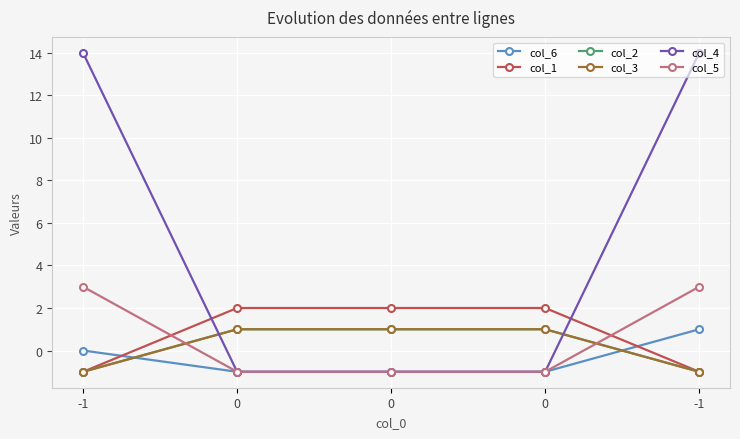

Reading left to right, extract all data points from this chart.

col_6: 0	-1	-1	-1	1
col_1: -1	2	2	2	-1
col_2: -1	1	1	1	-1
col_3: -1	1	1	1	-1
col_4: 14	-1	-1	-1	14
col_5: 3	-1	-1	-1	3